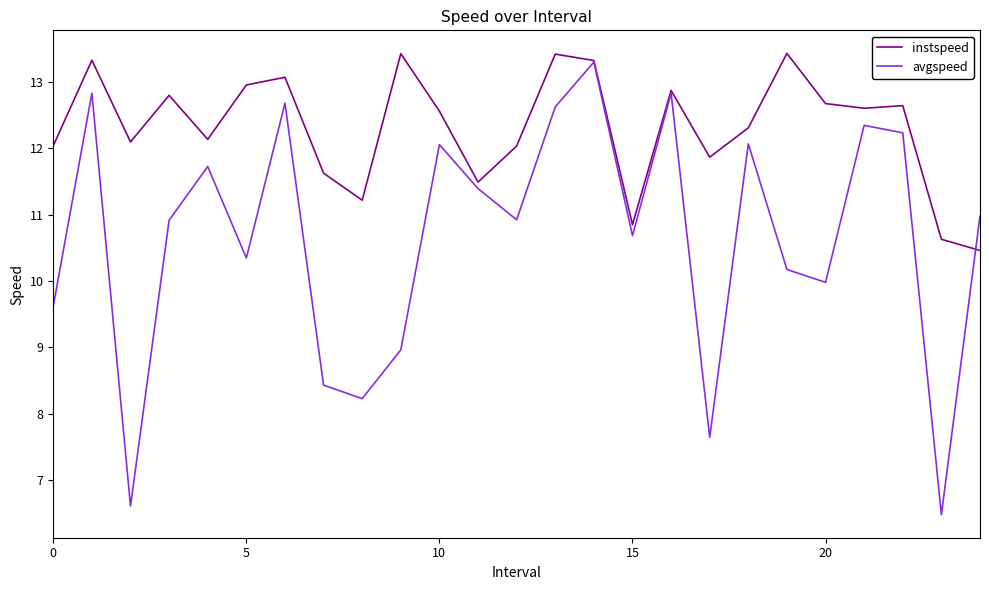

Which series ends up on top after the final intersection of instspeed and avgspeed?

avgspeed